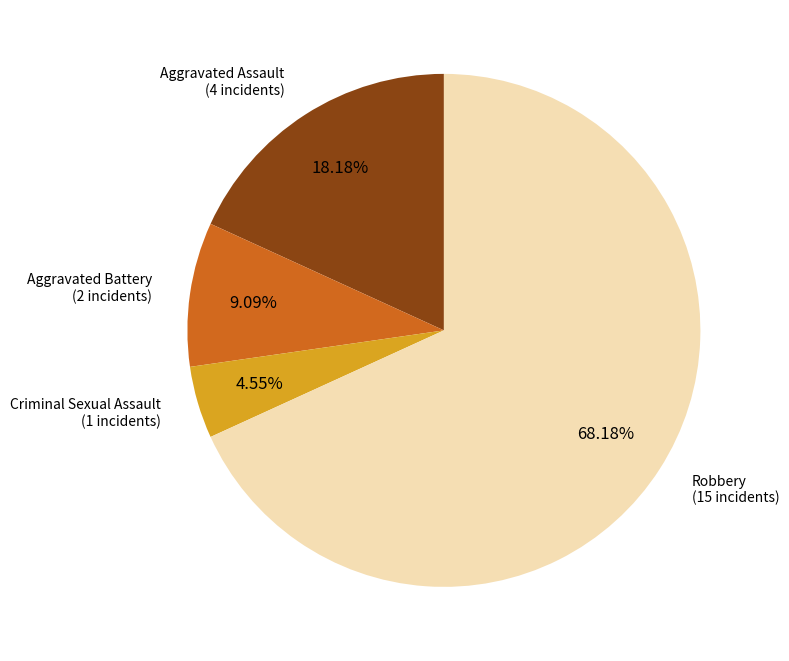

Is there a majority slice in this chart?

Yes